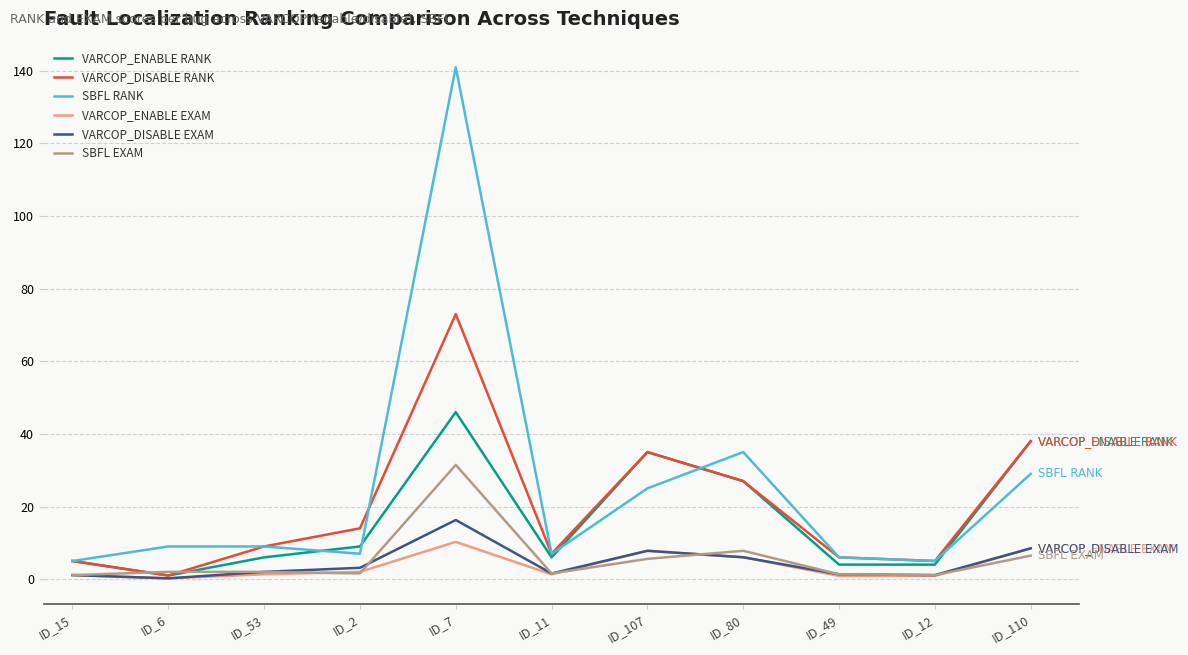

Is the value of VARCOP_DISABLE EXAM at ID_2 greater than the value of SBFL EXAM at ID_107?

No